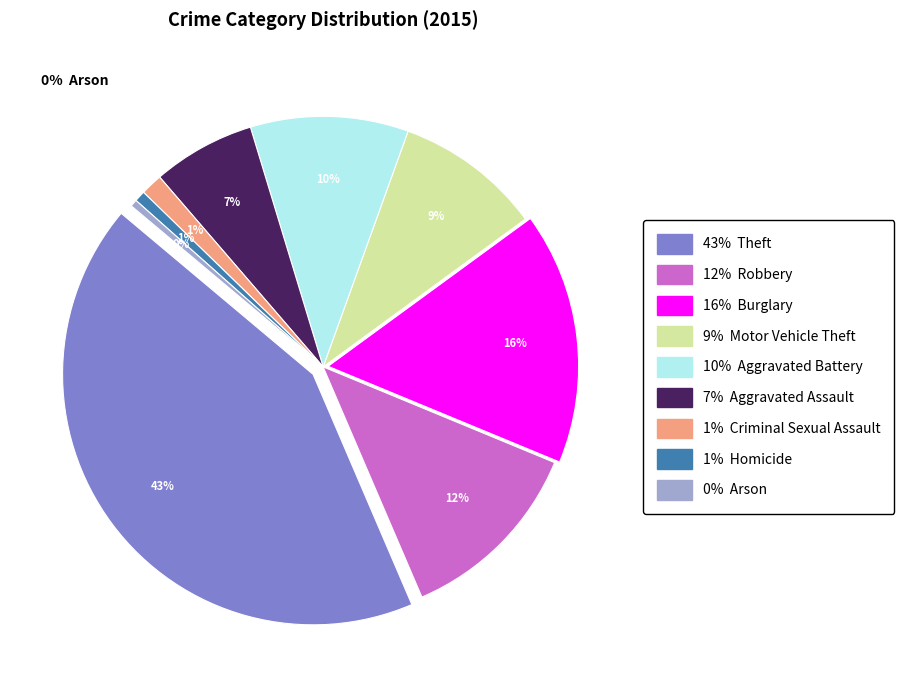

The Criminal Sexual Assault slice represents 8% of the pie. True or false?

False